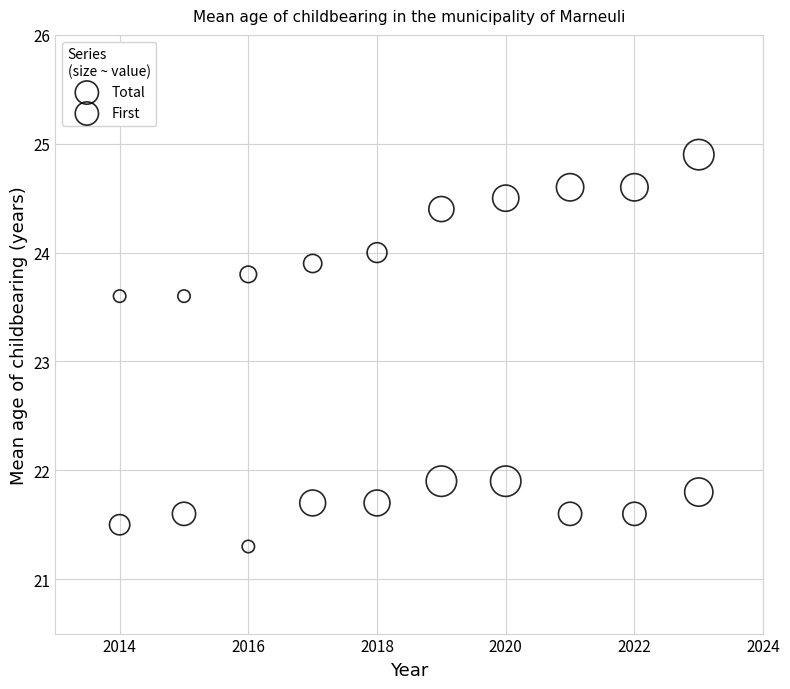

Which series has the widest spread of Y values?

Total